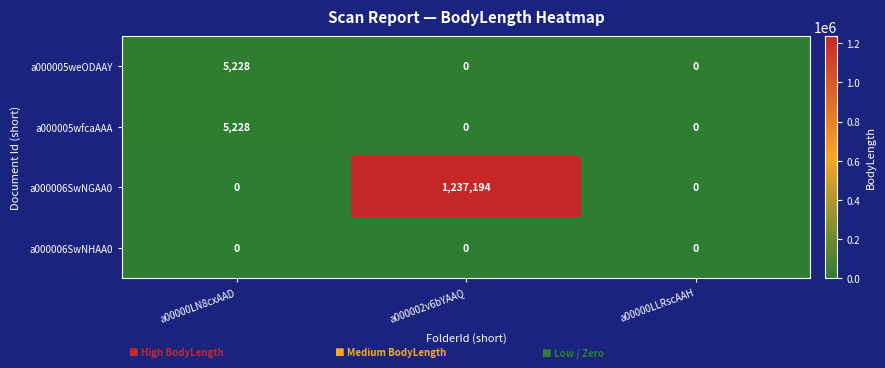

At which category does the chart reach its peak across all series?

a000002v6bYAAQ